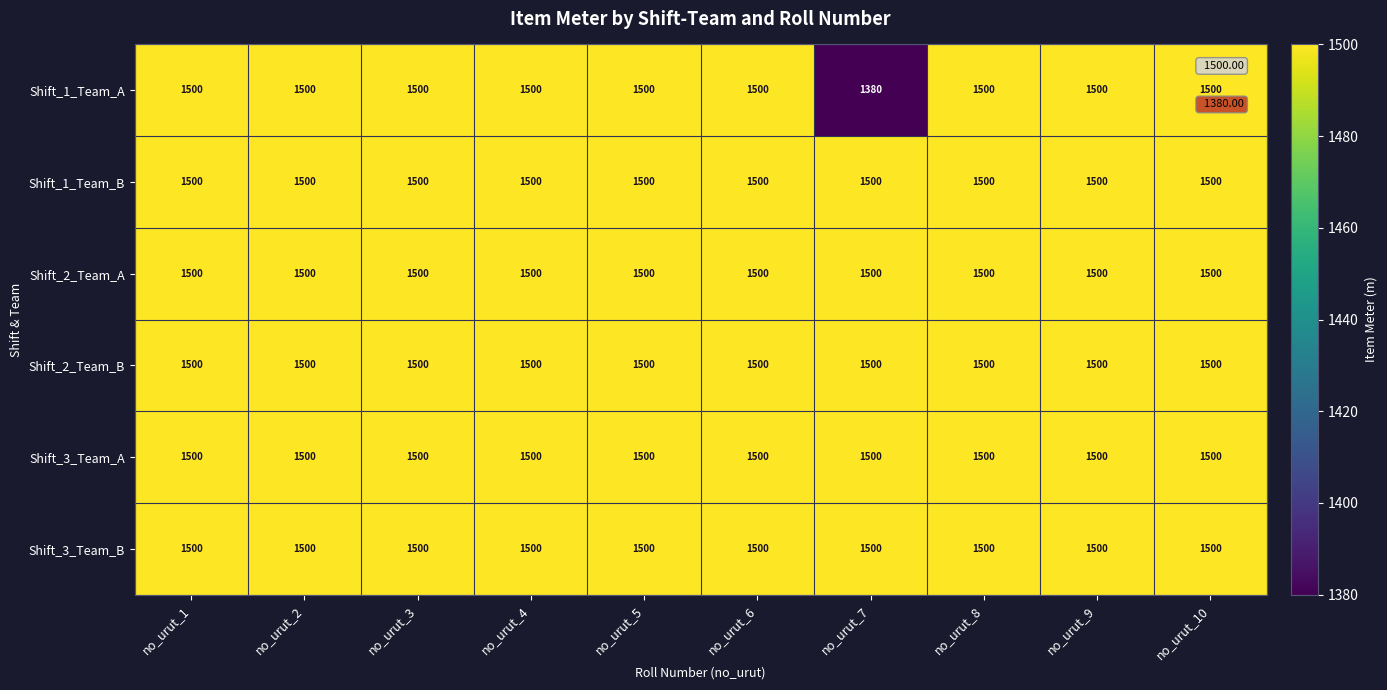

What is the sum of all Shift_2_Team_B values?

15000